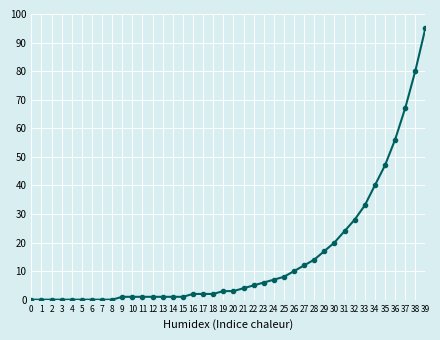

What is the difference between the second highest and second lowest values?

80